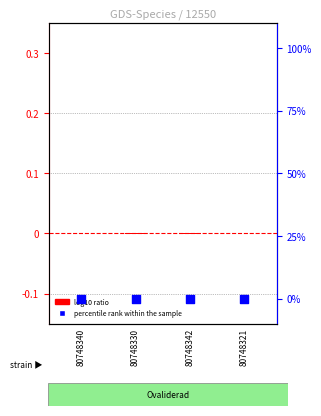

What are all the series names shown in the legend?

log10 ratio, percentile rank within the sample